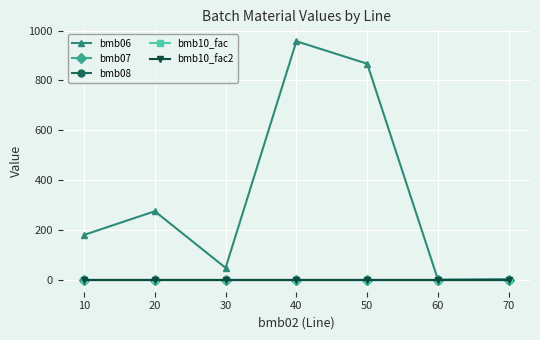

Does the chart display data point markers on the line(s)?

Yes